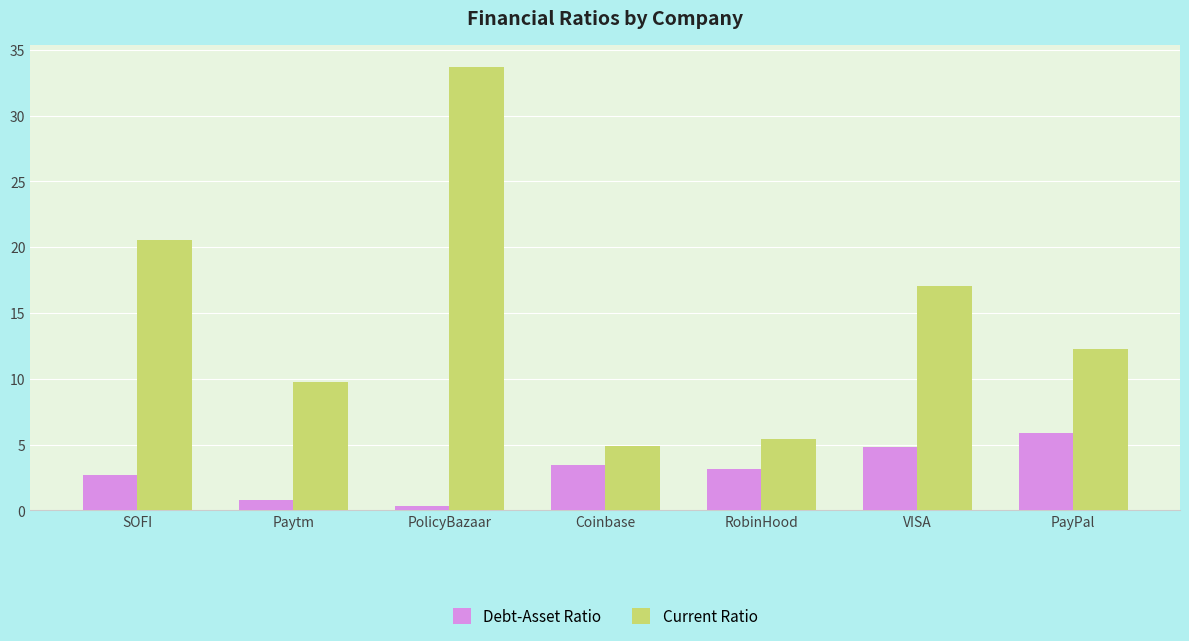

Reading left to right, list all the values displayed in this chart.

Debt-Asset Ratio: 2.7	0.8	0.4	3.4	3.1	4.8	5.9
Current Ratio: 20.5	9.8	33.7	4.9	5.4	17.0	12.3